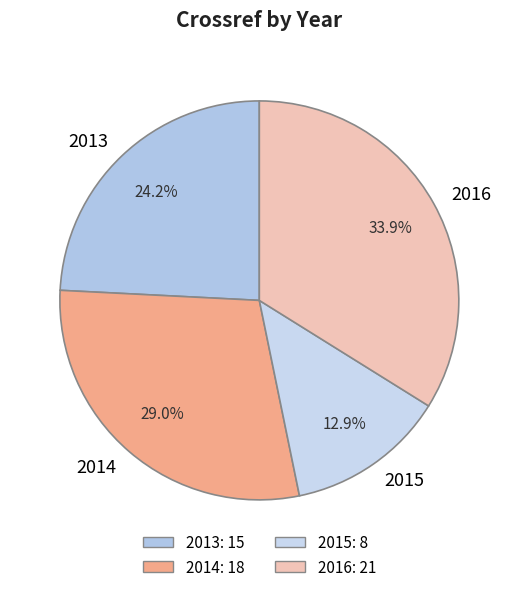

What portion of the pie excludes 2014?

71.0%